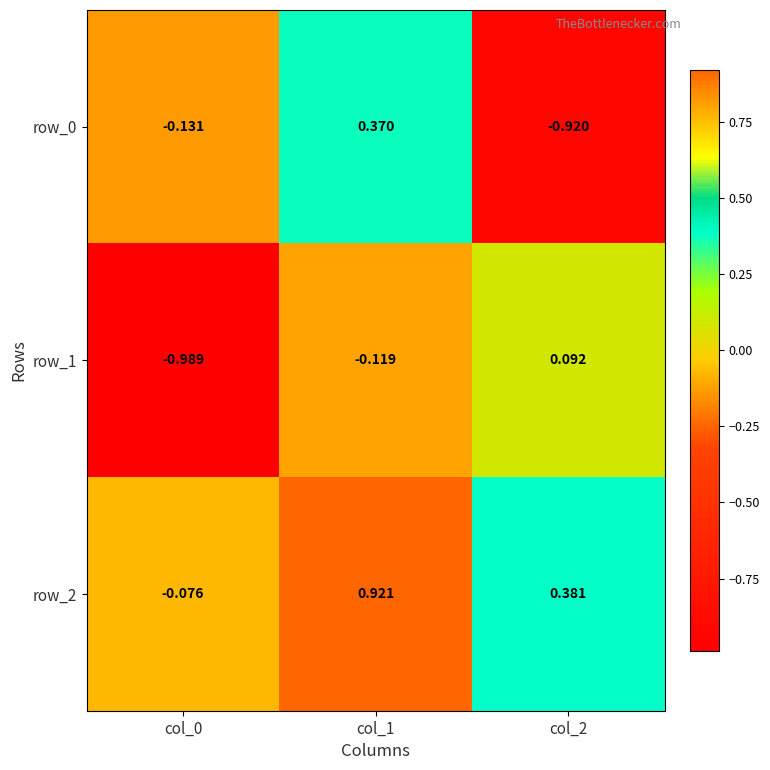

Is the value of row_1 at col_0 greater than the value of row_2 at col_2?

No